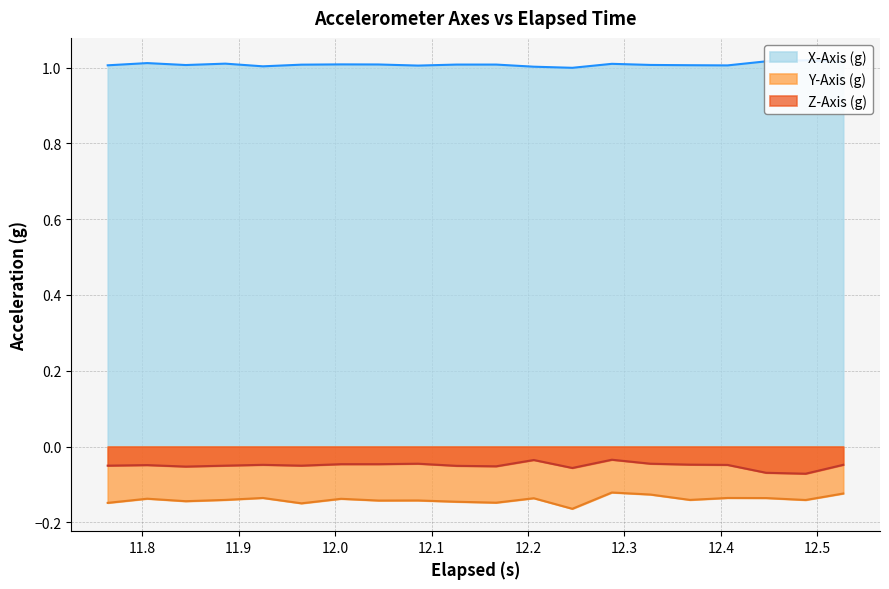

True or false: Z-Axis (g) and Y-Axis (g) intersect in this chart.

False